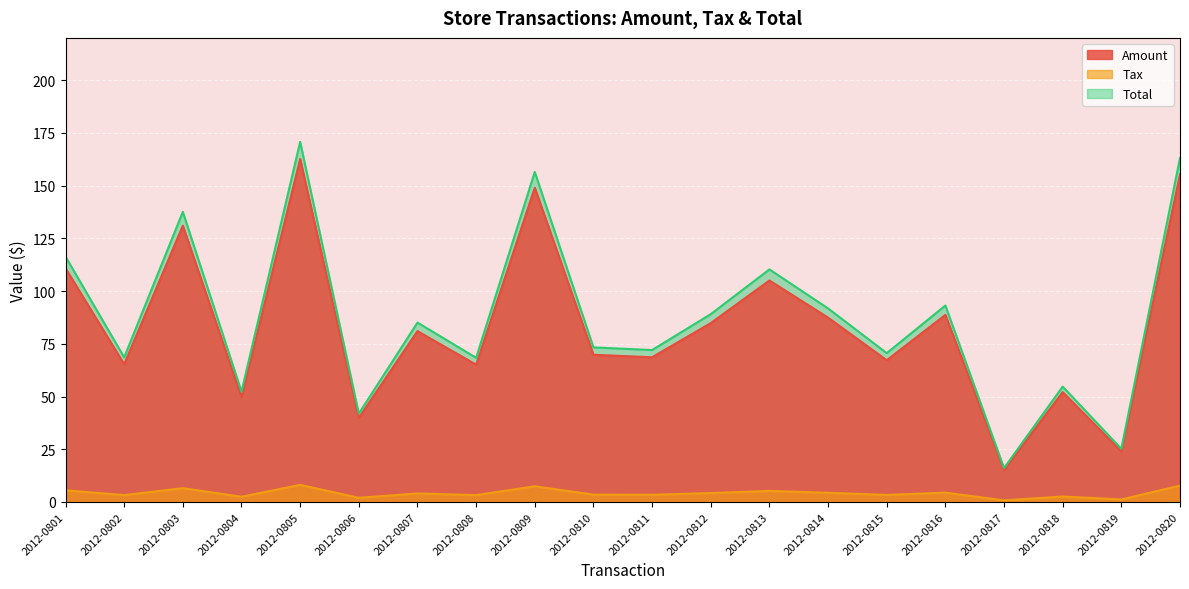

True or false: Total and Tax cross at least once.

False